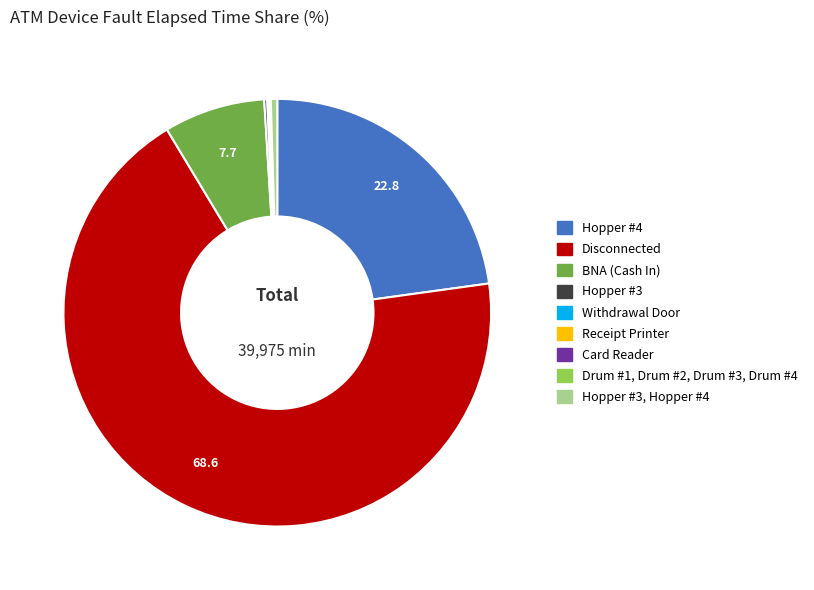

Is there a majority slice in this chart?

Yes